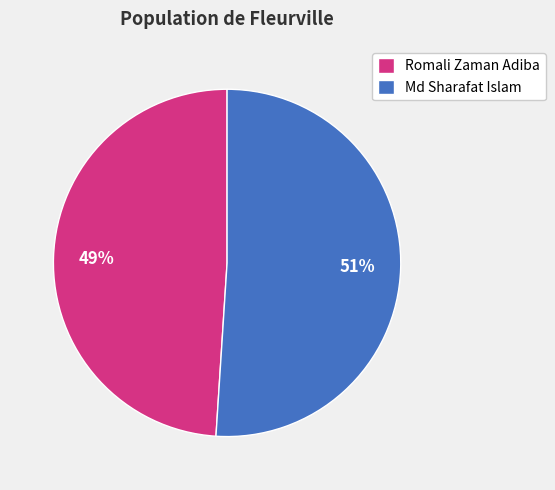

Rank the categories by value from lowest to highest.

Romali Zaman Adiba, Md Sharafat Islam